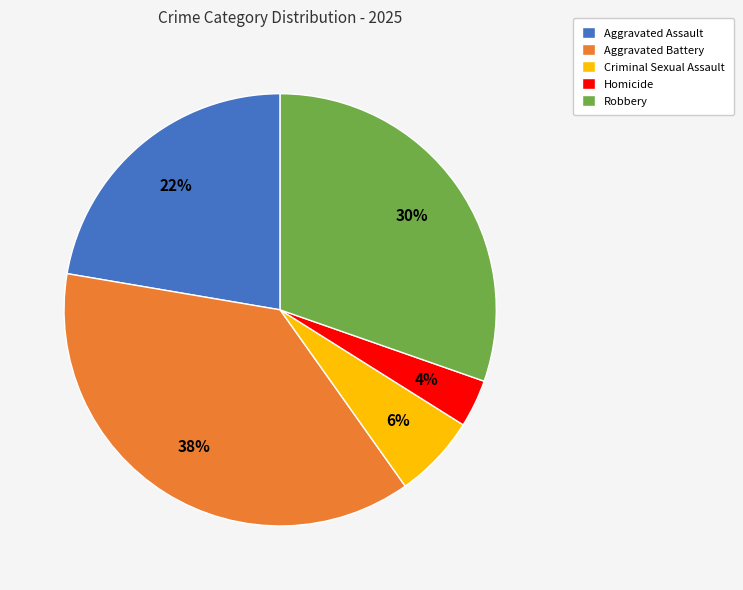

To the nearest percent, what is the difference between the largest and smallest slice percentages?

34%